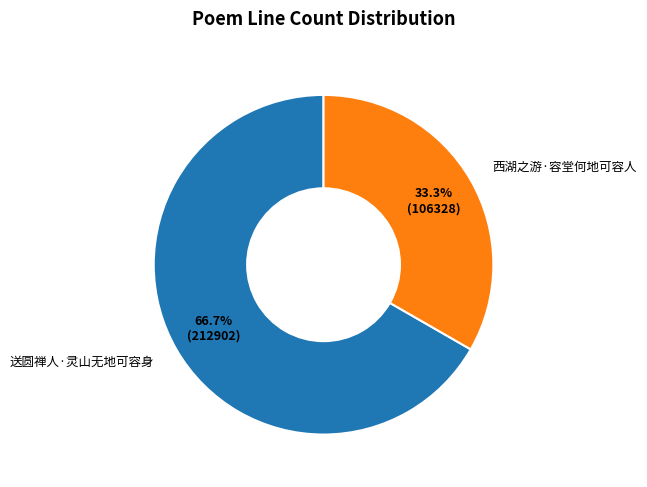

What is the largest slice in the pie chart?

送圆禅人·灵山无地可容身